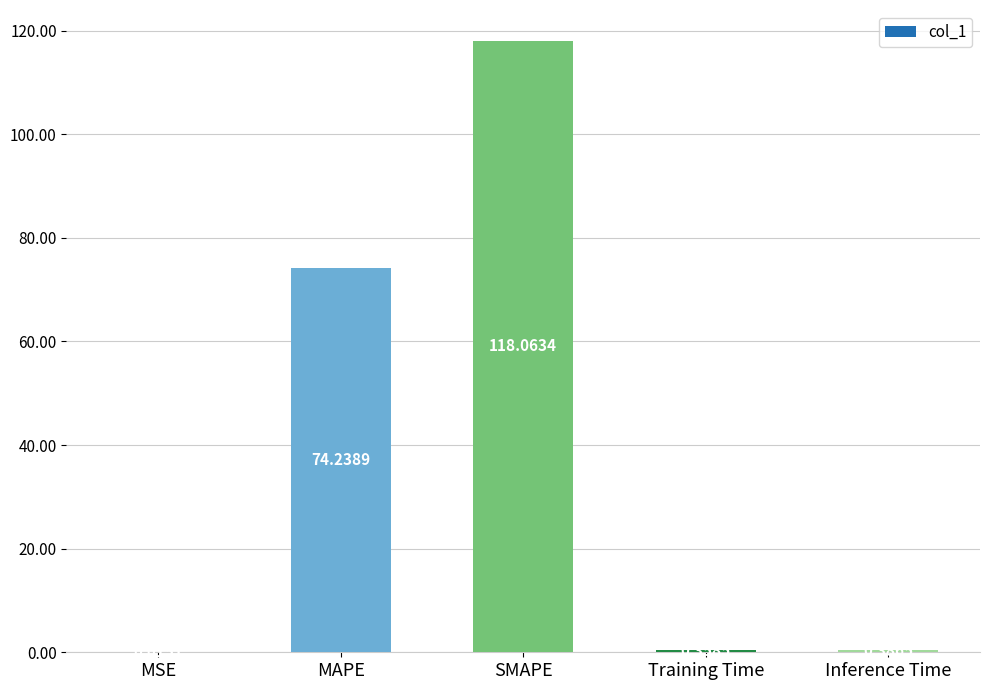

What is the change in value from MSE to Training Time?

+0.3